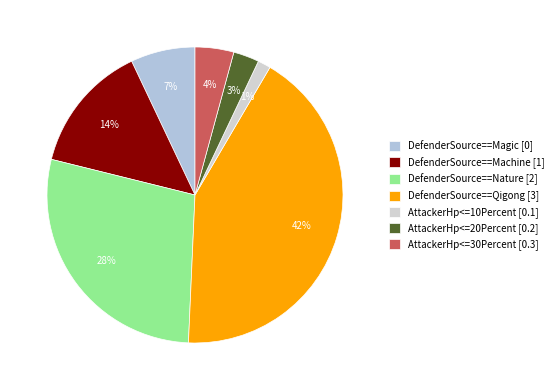

Which slice is the largest?

DefenderSource==Qigong